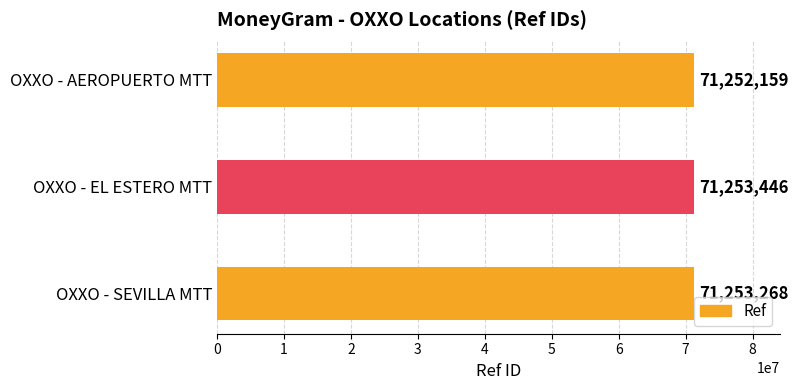

Count the number of data series in this chart.

1